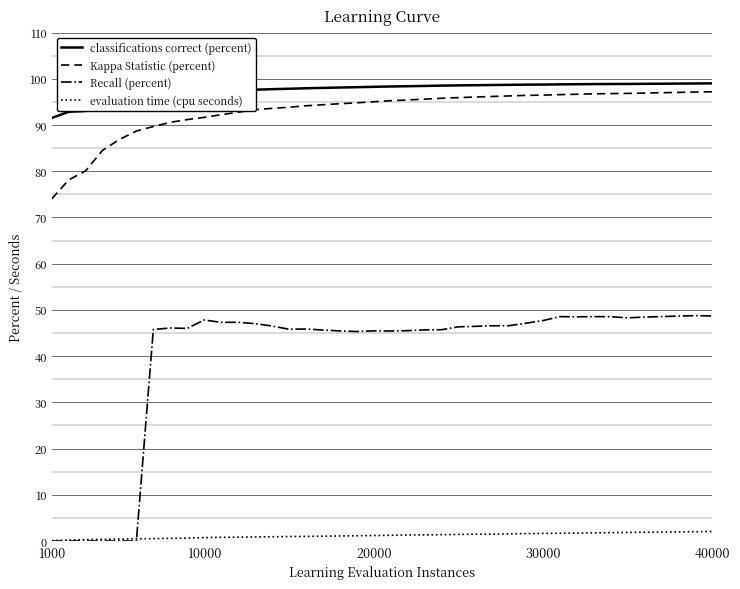

True or false: Kappa Statistic (percent) and classifications correct (percent) intersect in this chart.

False